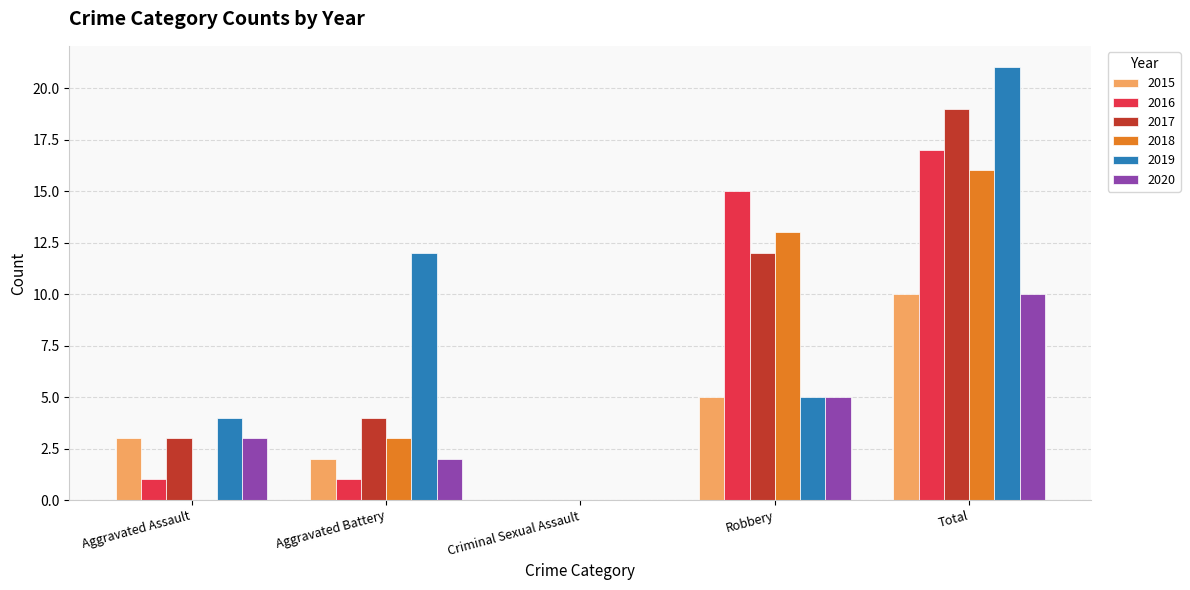

What value does the 2015 series have at Total?

10